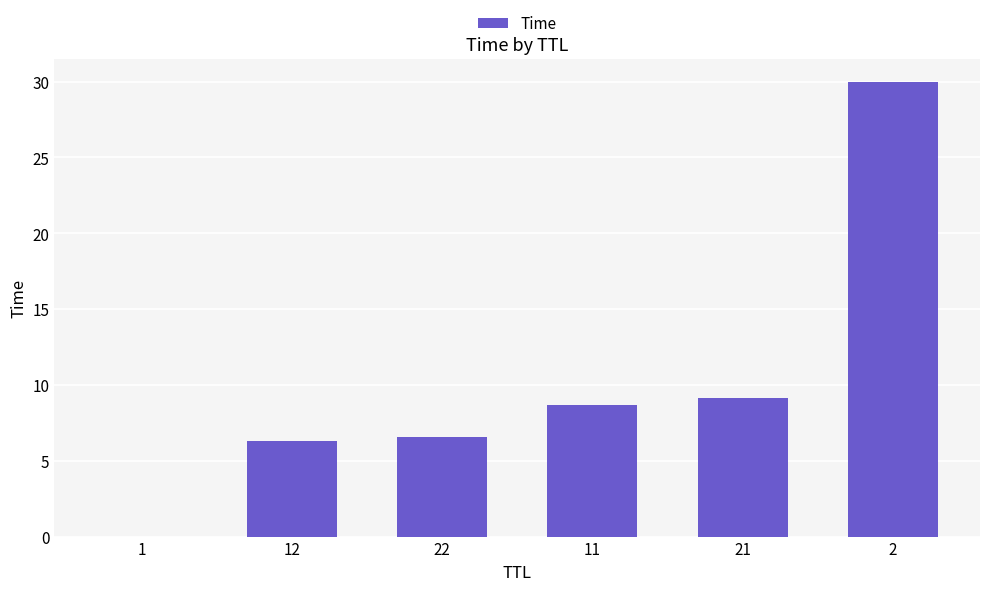

What is the greatest value displayed?

30.0